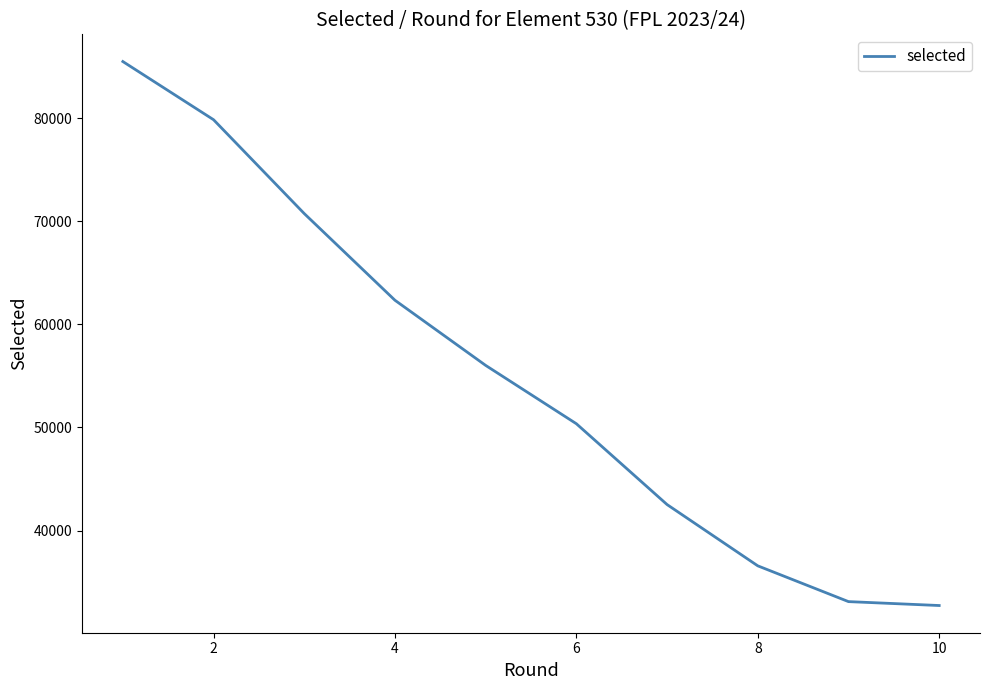

What is the smallest value displayed?

32724